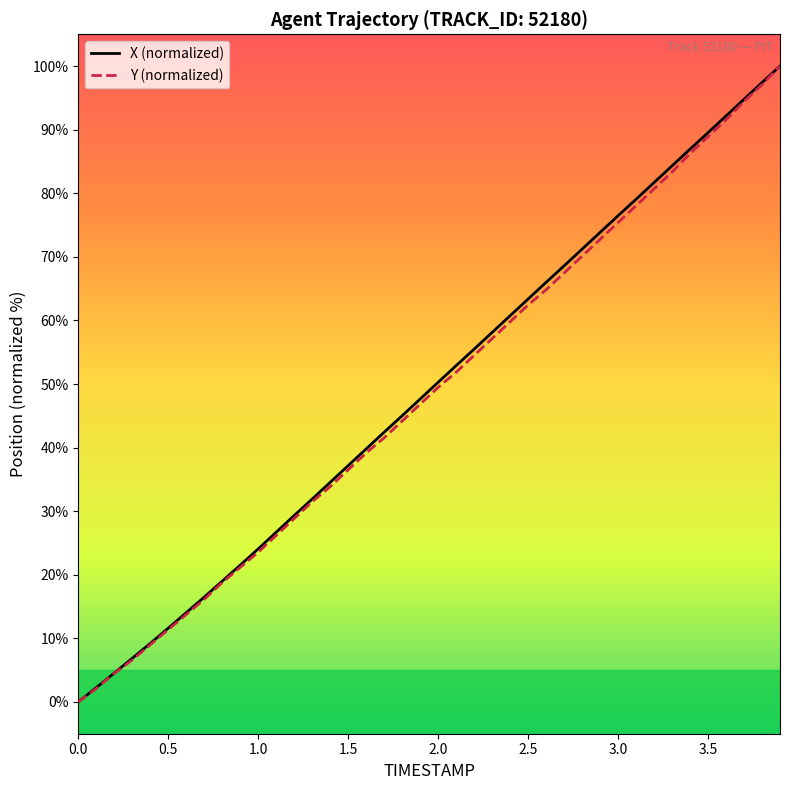

What is the highest value of the Y (normalized) series?

100.0